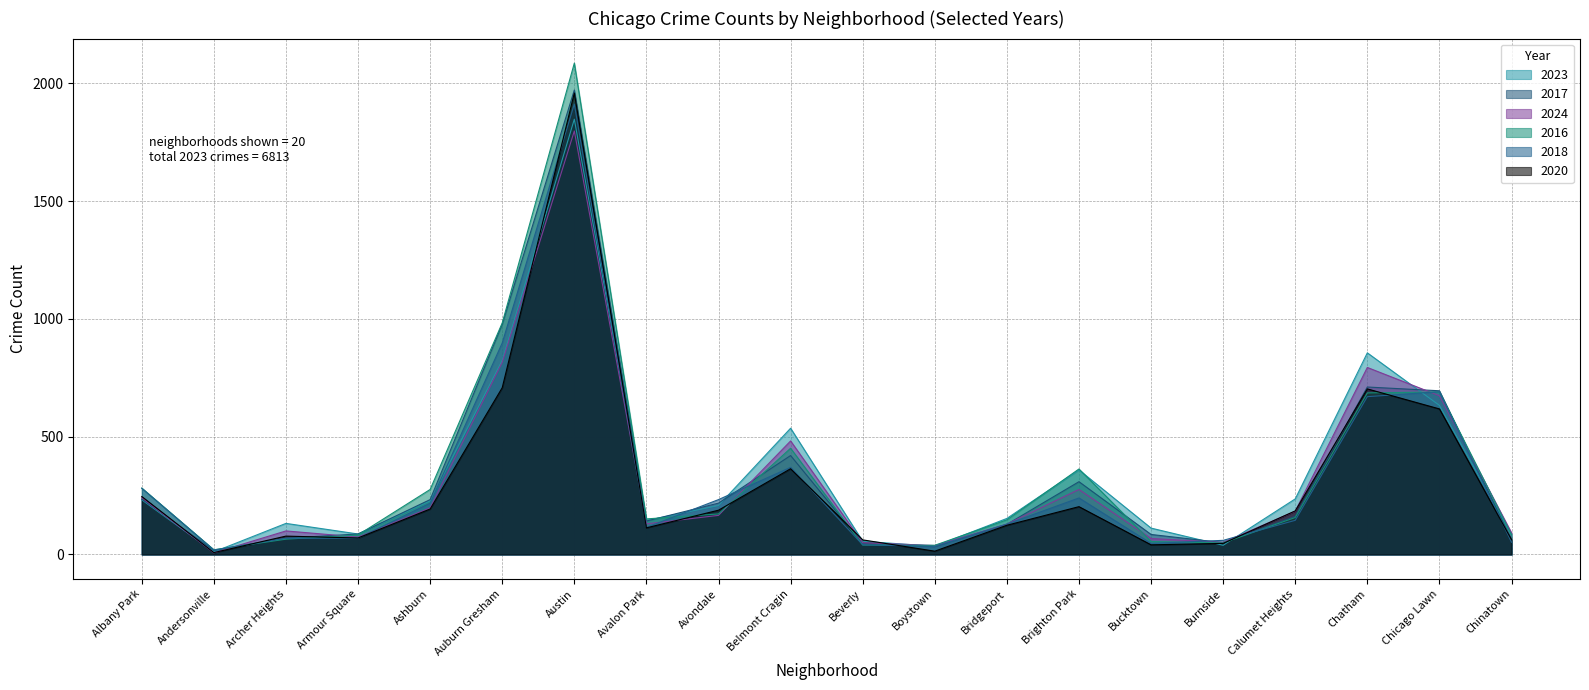

What is the sum of the 2017 values at Austin and Calumet Heights?

2134